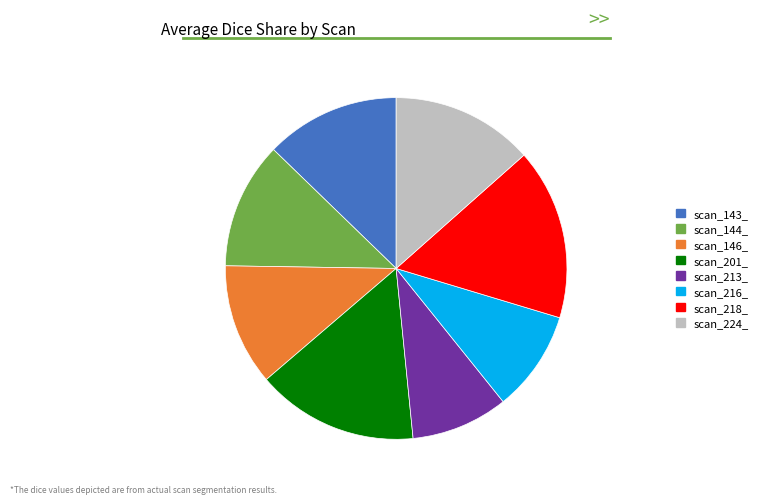

Which category has the biggest portion of the pie?

scan_218_